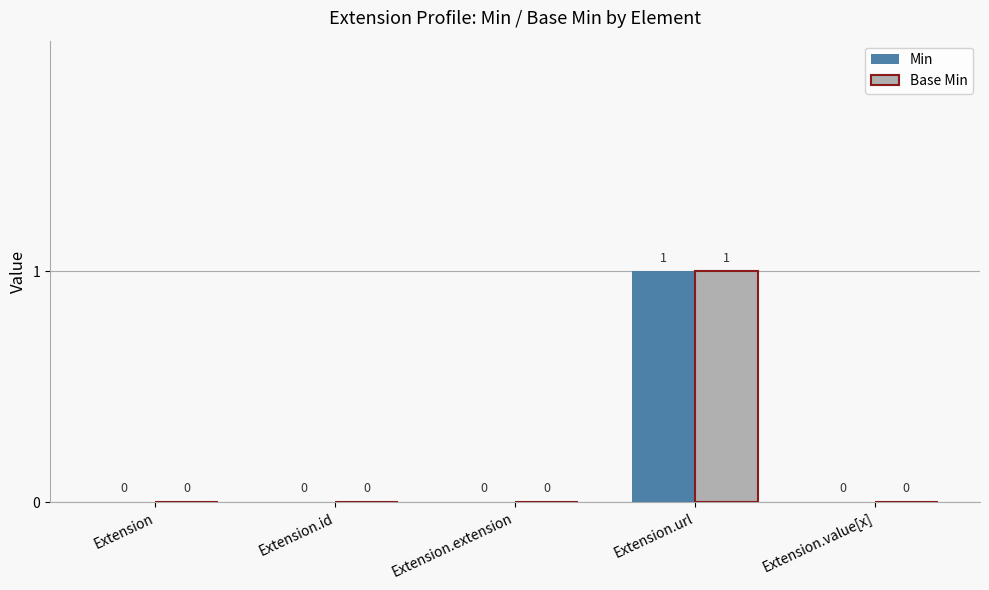

At which label does Base Min reach its peak?

Extension.url